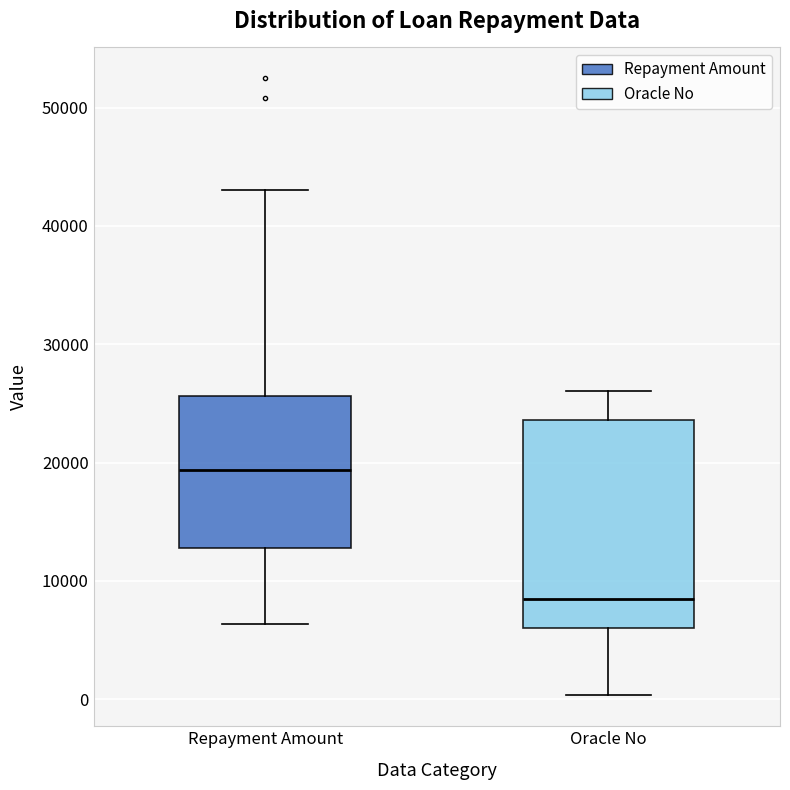

Which box has the lowest median line?

Oracle No